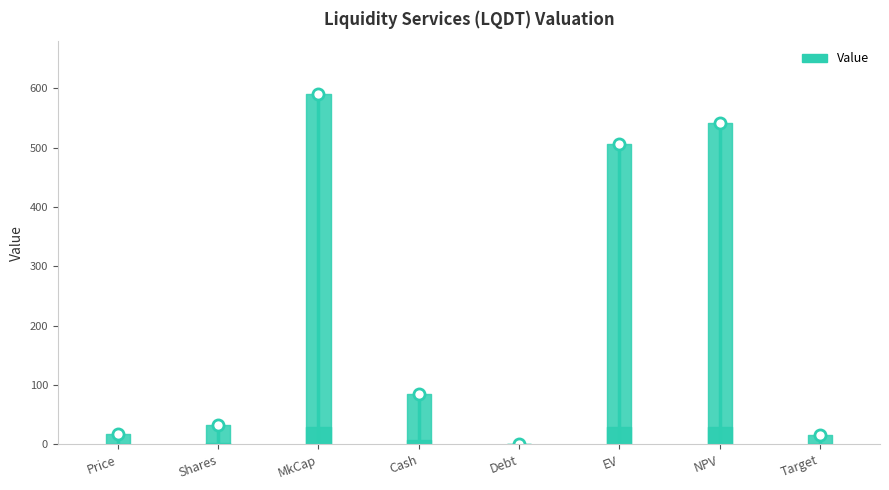

What is the label of the 6th point from the right?

MkCap